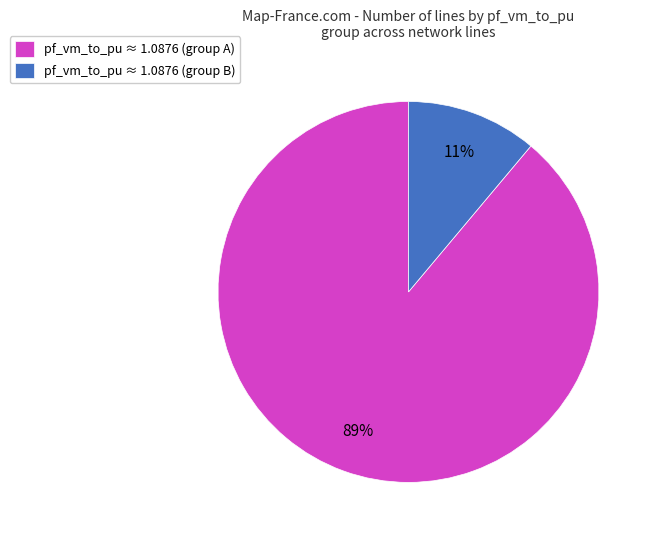

To the nearest percent, what is the average slice percentage?

50%